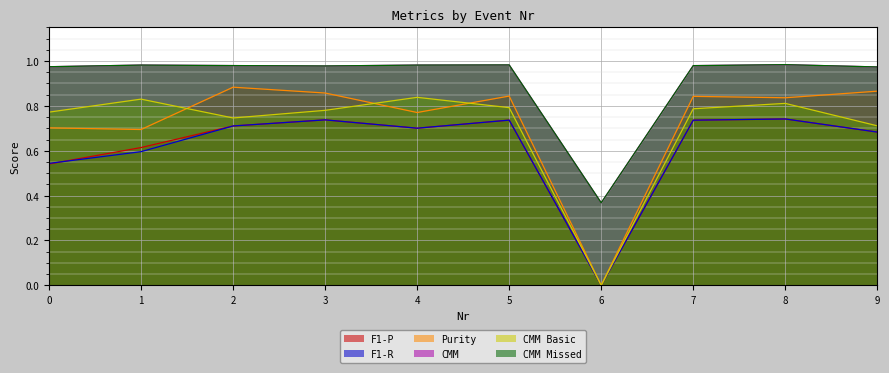

What is the difference between the highest and lowest values at 1?

0.4